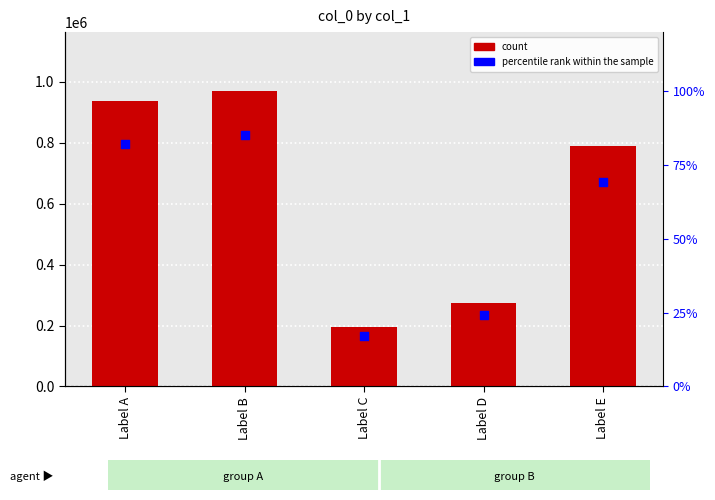

Is the value of col_0 at Label C greater than the value of percentile rank within the sample at Label E?

No